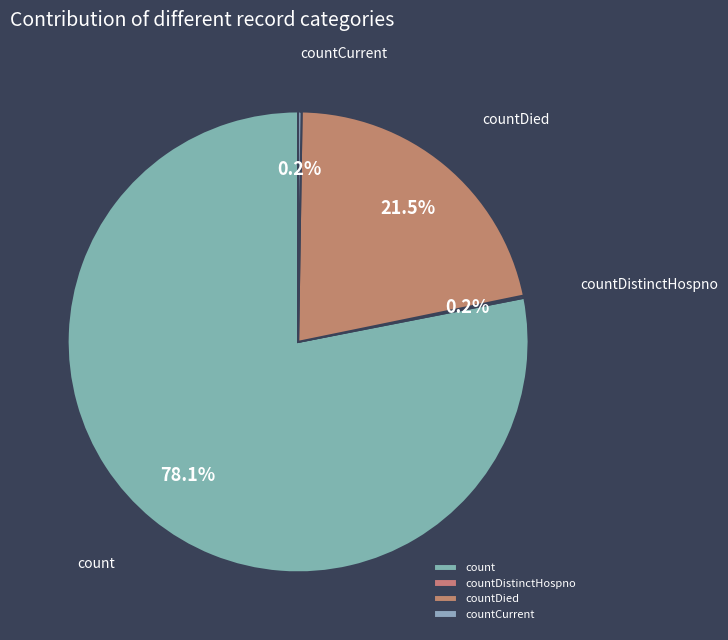

Is the sum of countDied and count greater than half?

Yes